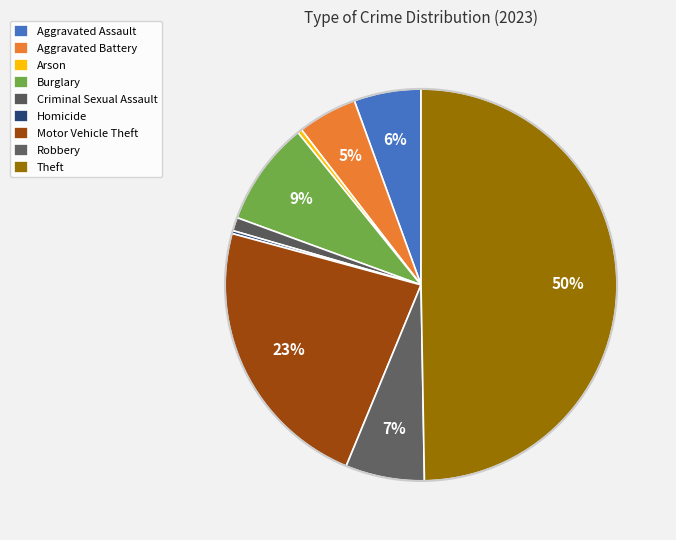

Do Aggravated Battery and Motor Vehicle Theft together represent more than half of the pie?

No